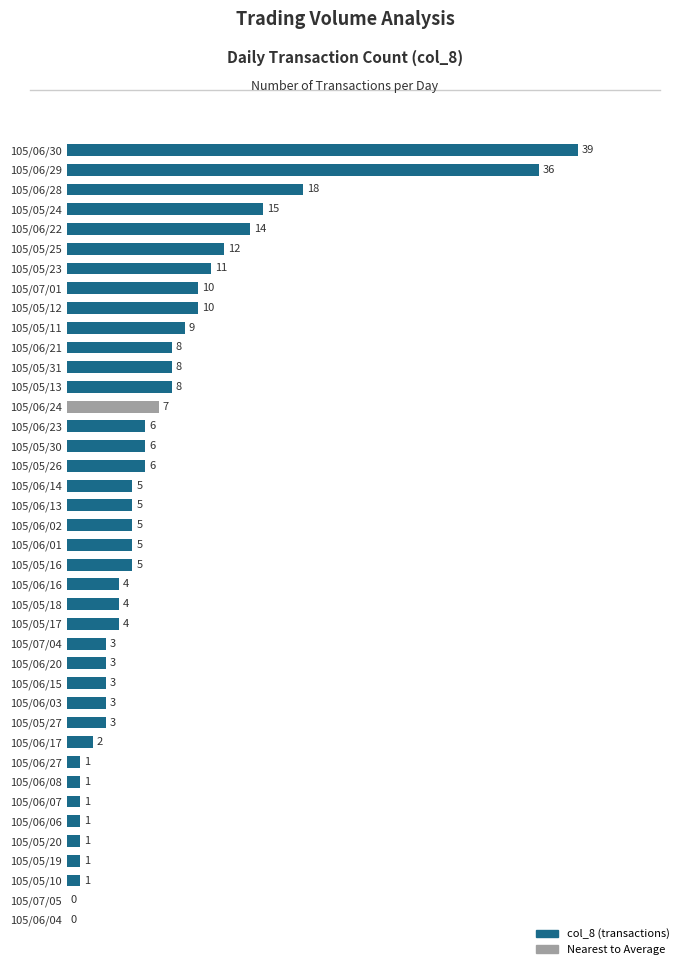

How many categories are shown in the chart?

40